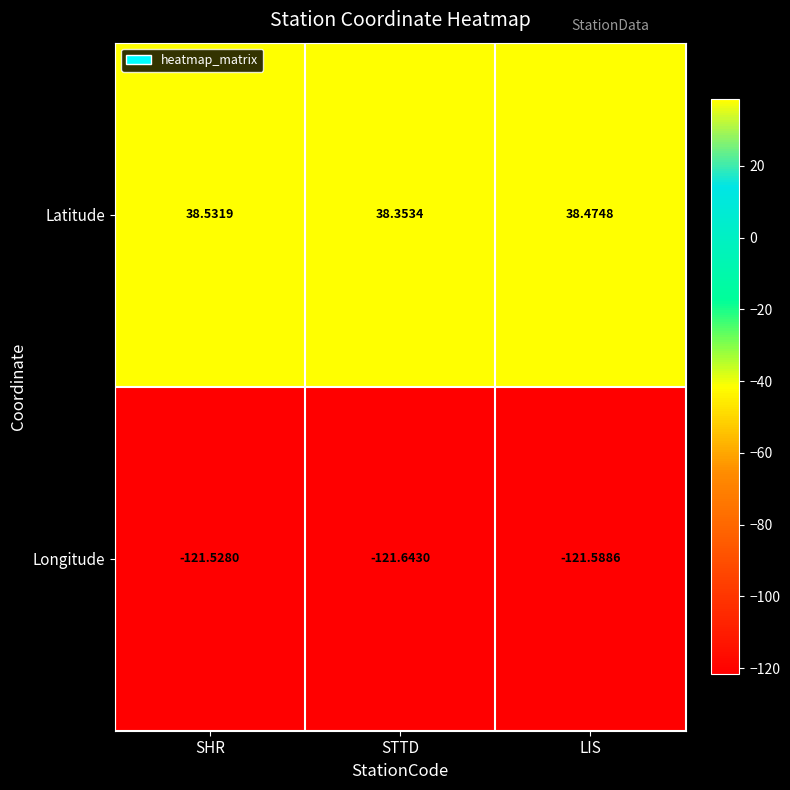

At which category is the sum across all series the highest?

SHR